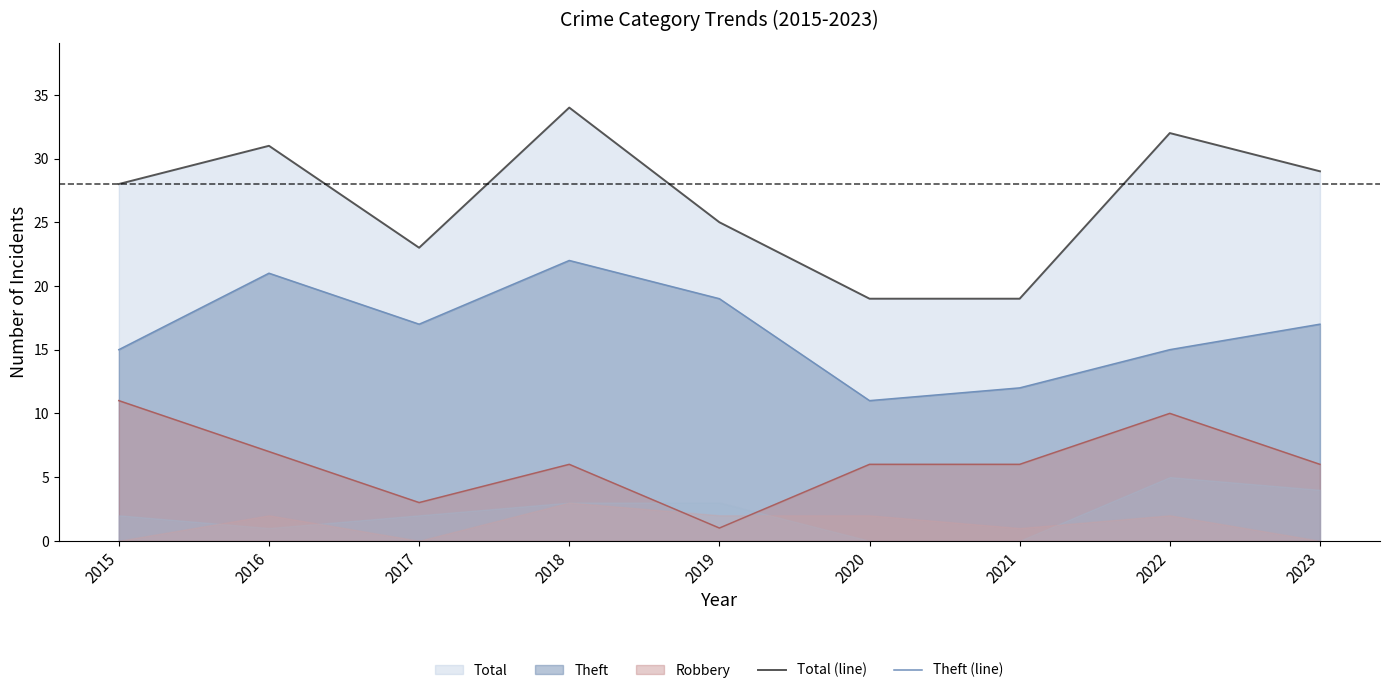

True or false: Total (line) and Theft (line) cross at least once.

False